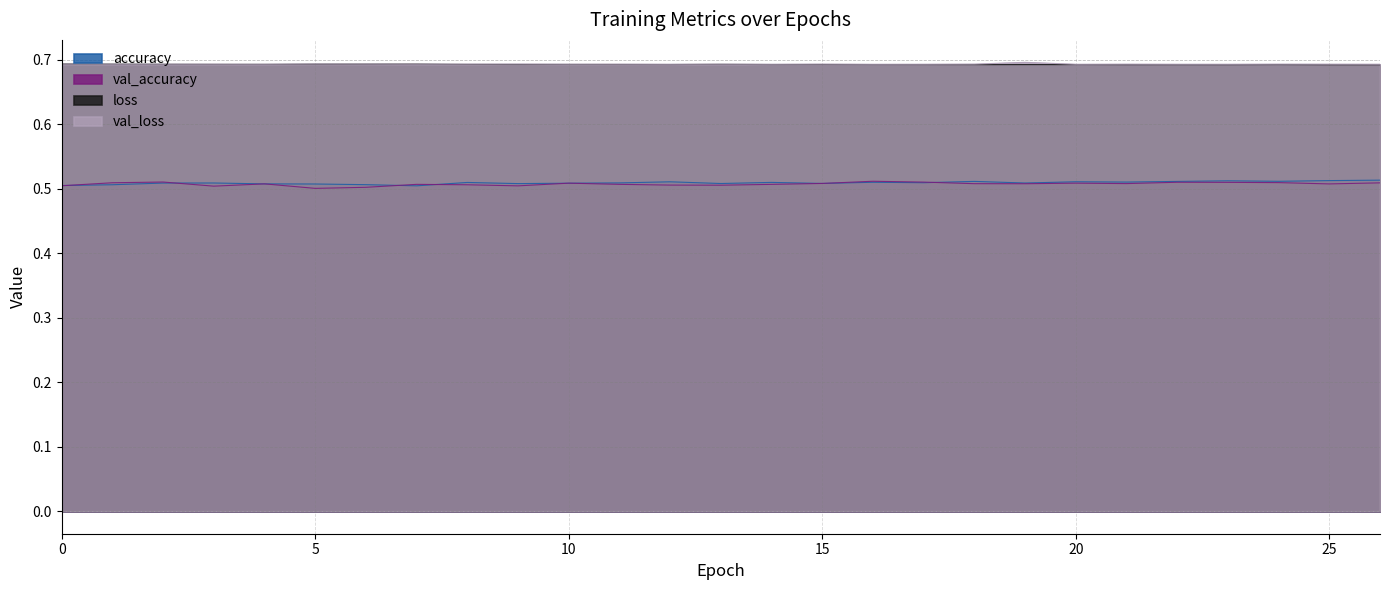

Which category has the lowest value in the accuracy series?

7